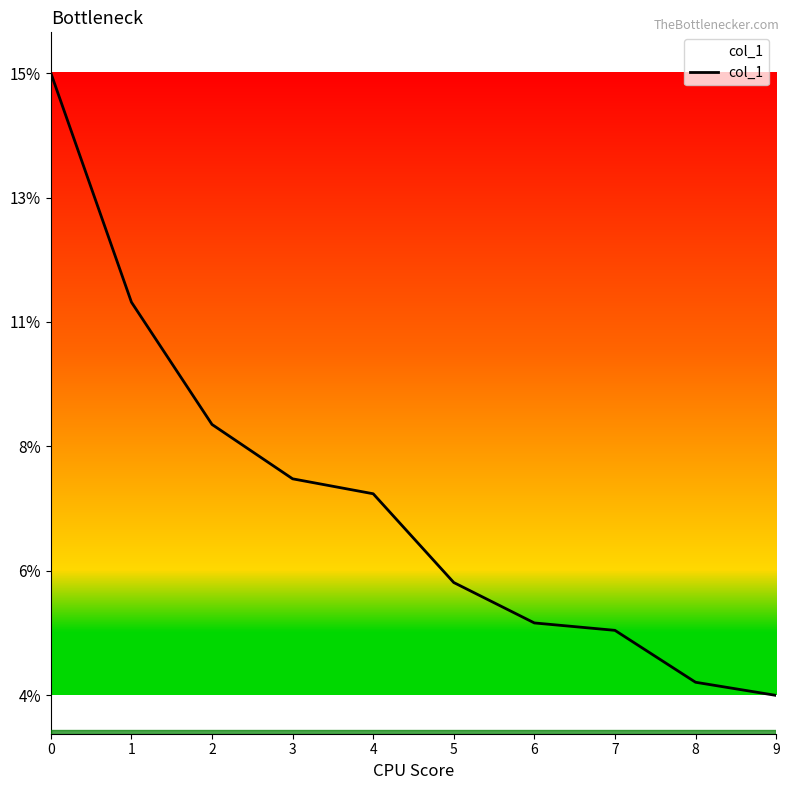

At which category does the chart reach its minimum across all series?

9